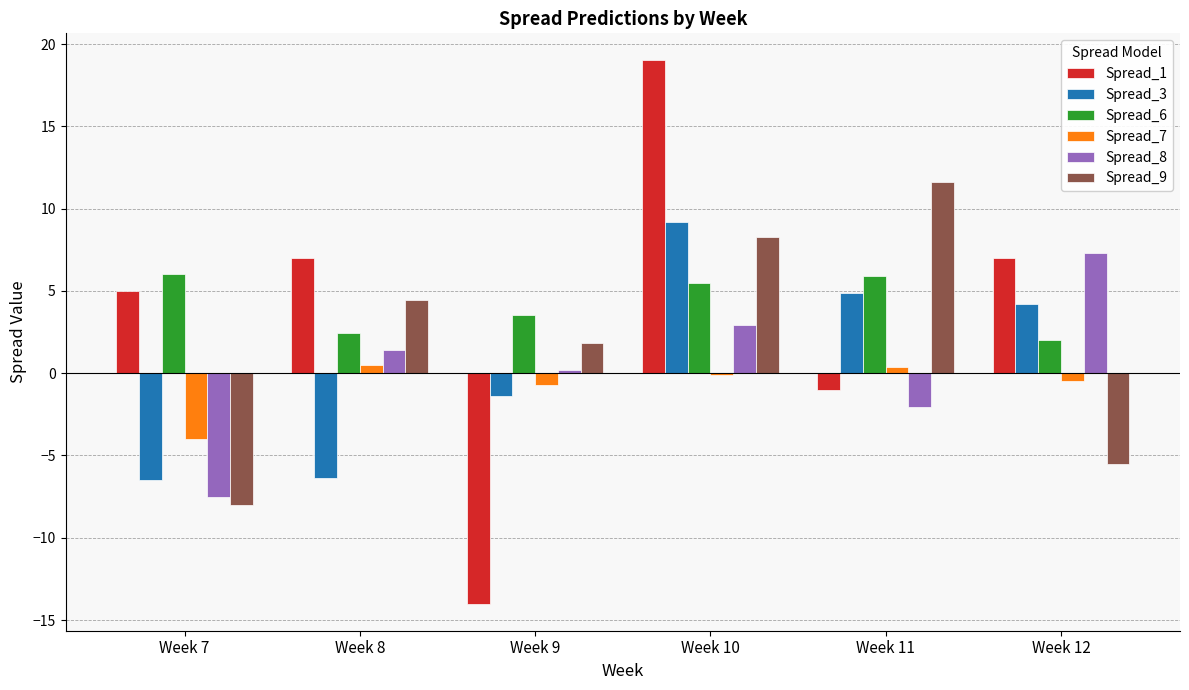

Where is Spread_6 nearest to the value 4?

Week 9